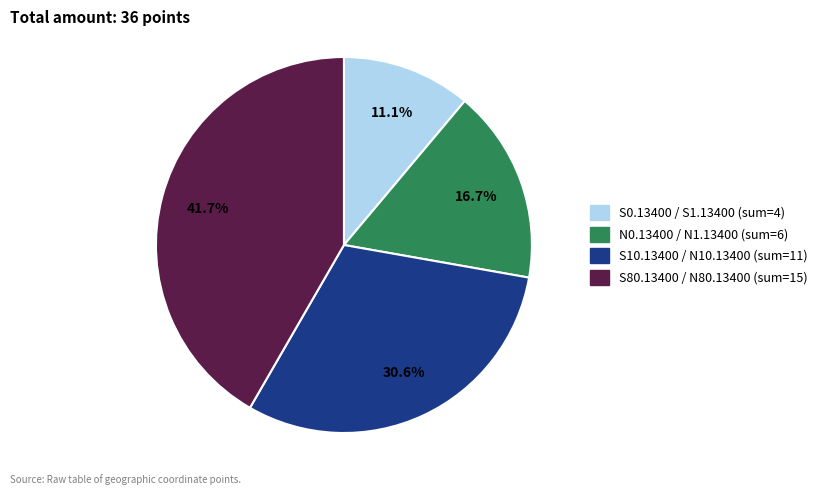

Count the number of slices in the pie.

4